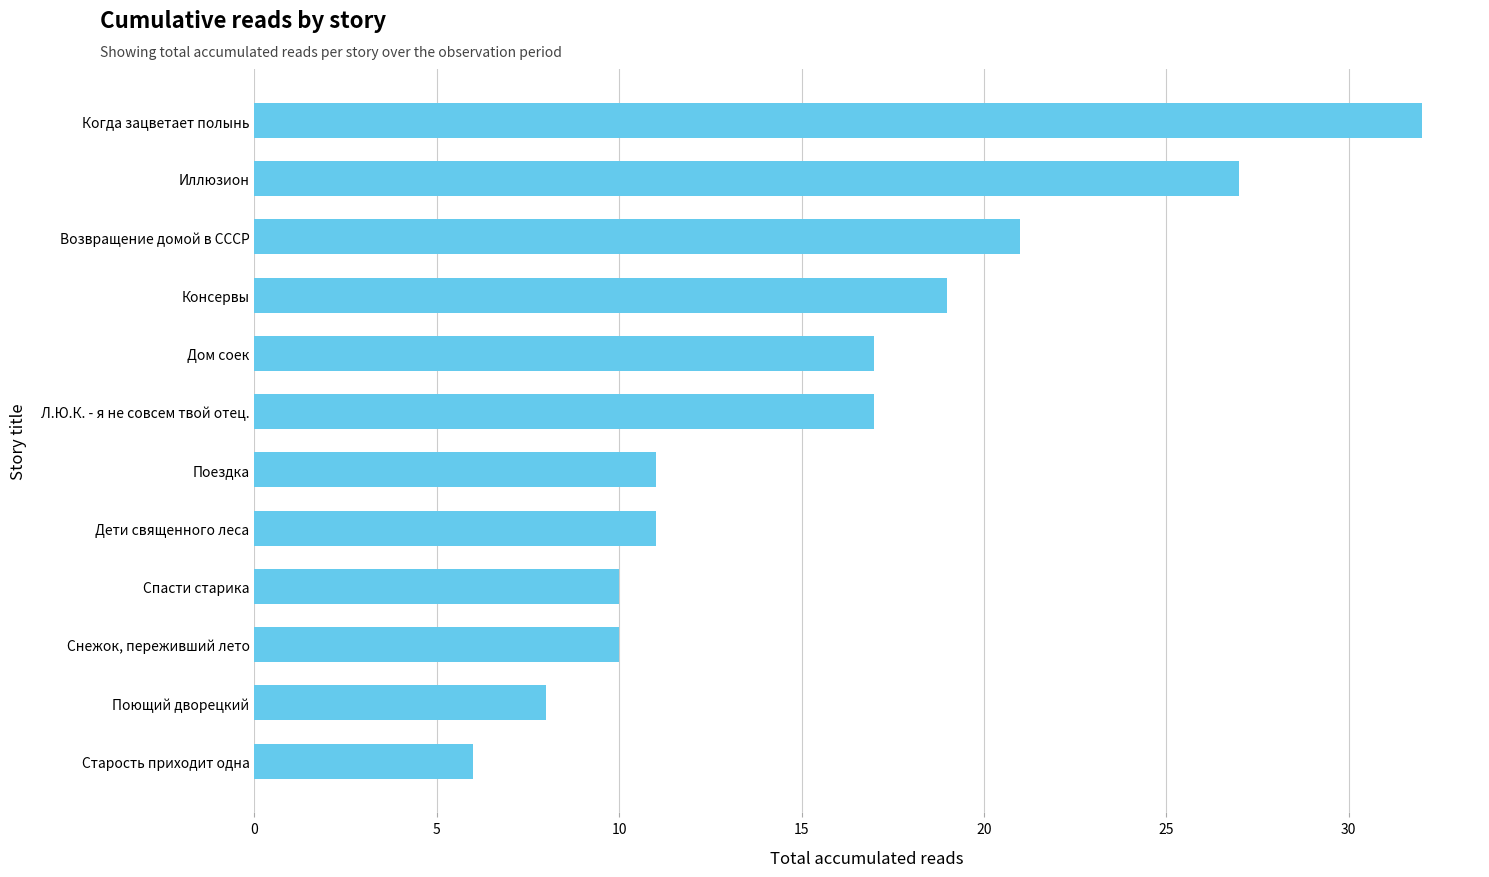

What is the smallest value displayed?

6